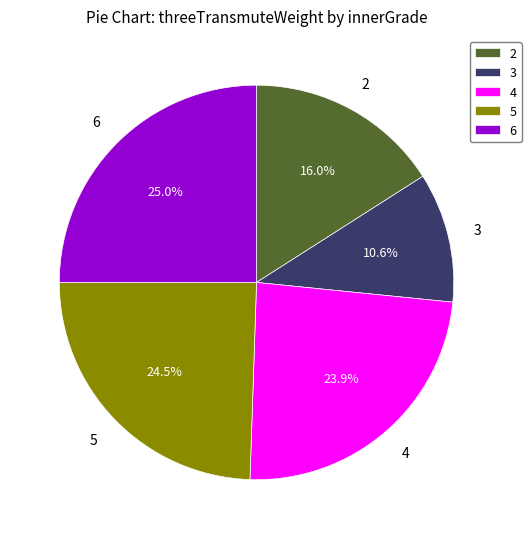

Which has a higher value, 3 or 6?

6